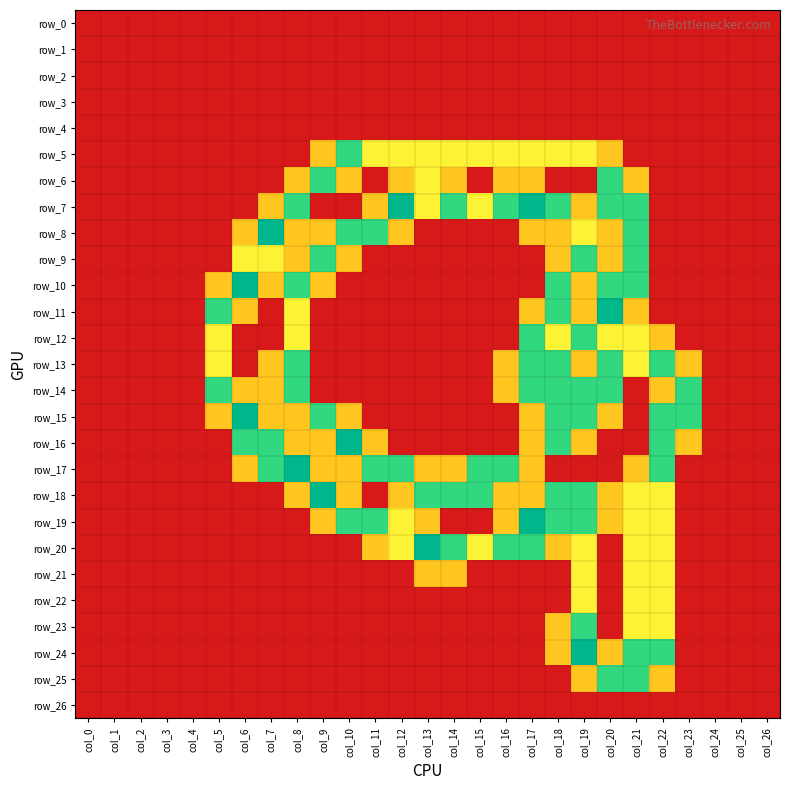

At which category is the sum across all series the highest?

col_19